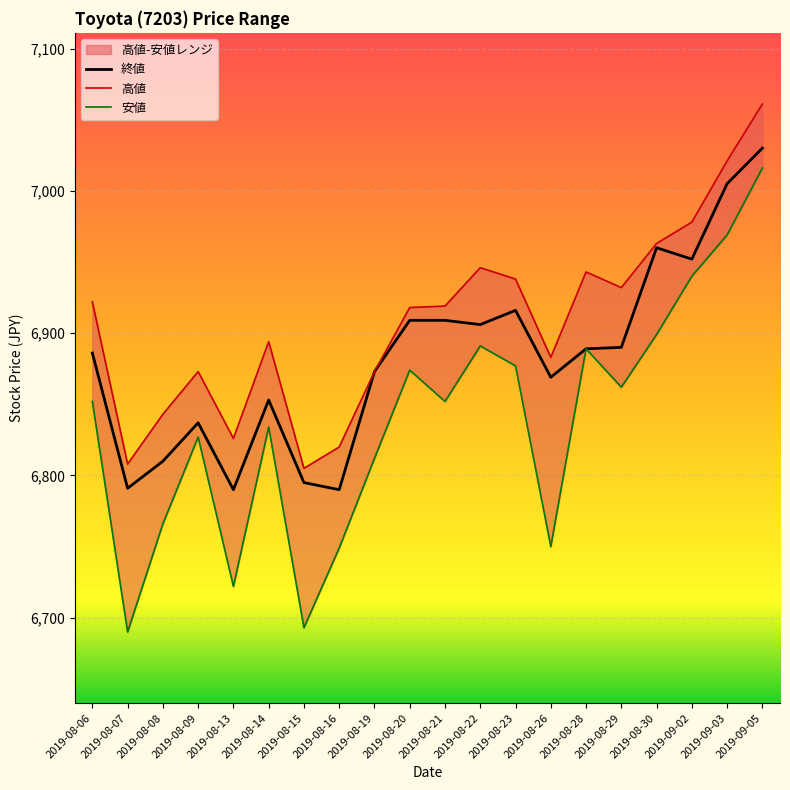

List the labels in order of 終値 value, largest first.

2019-09-05, 2019-09-03, 2019-08-30, 2019-09-02, 2019-08-23, 2019-08-20, 2019-08-21, 2019-08-22, 2019-08-29, 2019-08-28, 2019-08-06, 2019-08-19, 2019-08-26, 2019-08-14, 2019-08-09, 2019-08-08, 2019-08-15, 2019-08-07, 2019-08-13, 2019-08-16